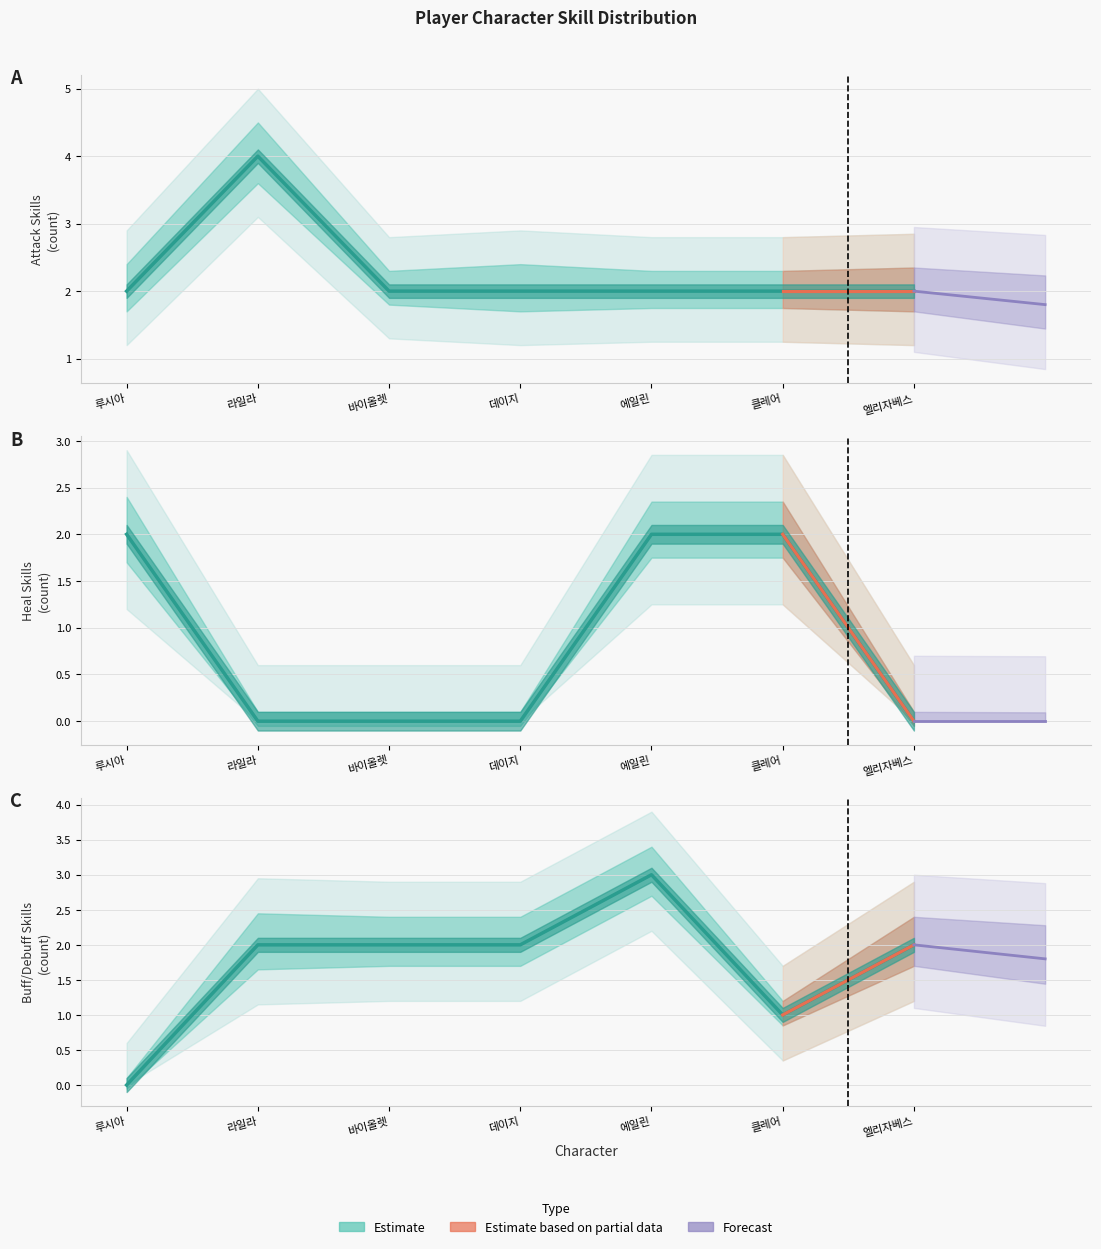

List the labels in order of buff_debuff_skills value, smallest first.

루시아, 클레어, 라일라, 바이올렛, 데이지, 엘리자베스, 에일린